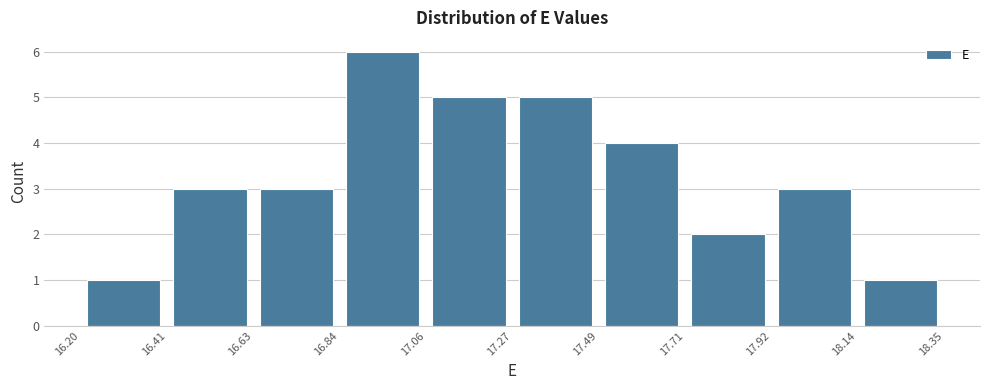

How tall is the bar that spans 17.71 to 17.92 on the x-axis? The values are not printed on the chart, so give them approximately, as read against the axis.

2